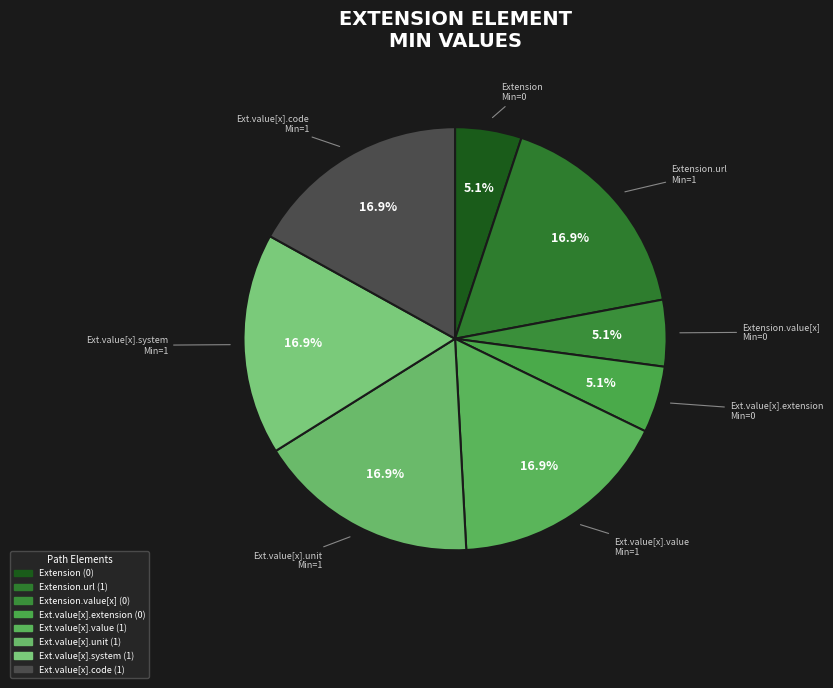

What is the smallest slice in the pie chart?

Extension